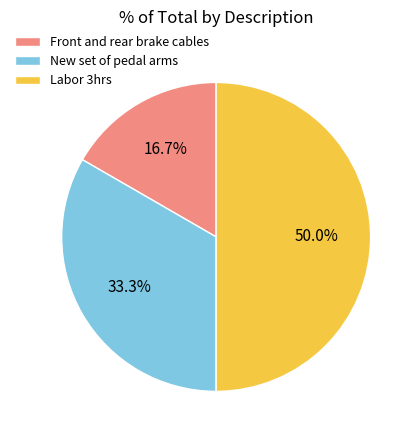

Combined, what portion of the pie is Labor 3hrs and New set of pedal arms?

83.3%